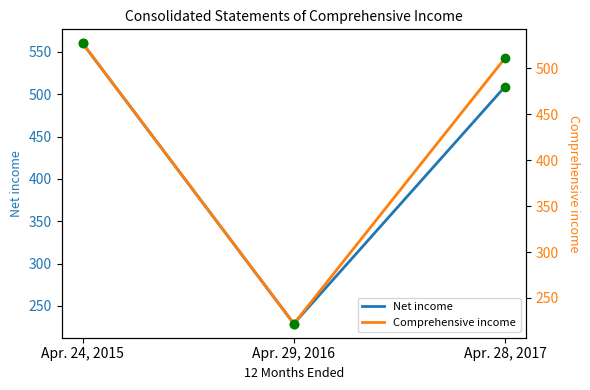

At how many categories does at least one series exceed 298?

2